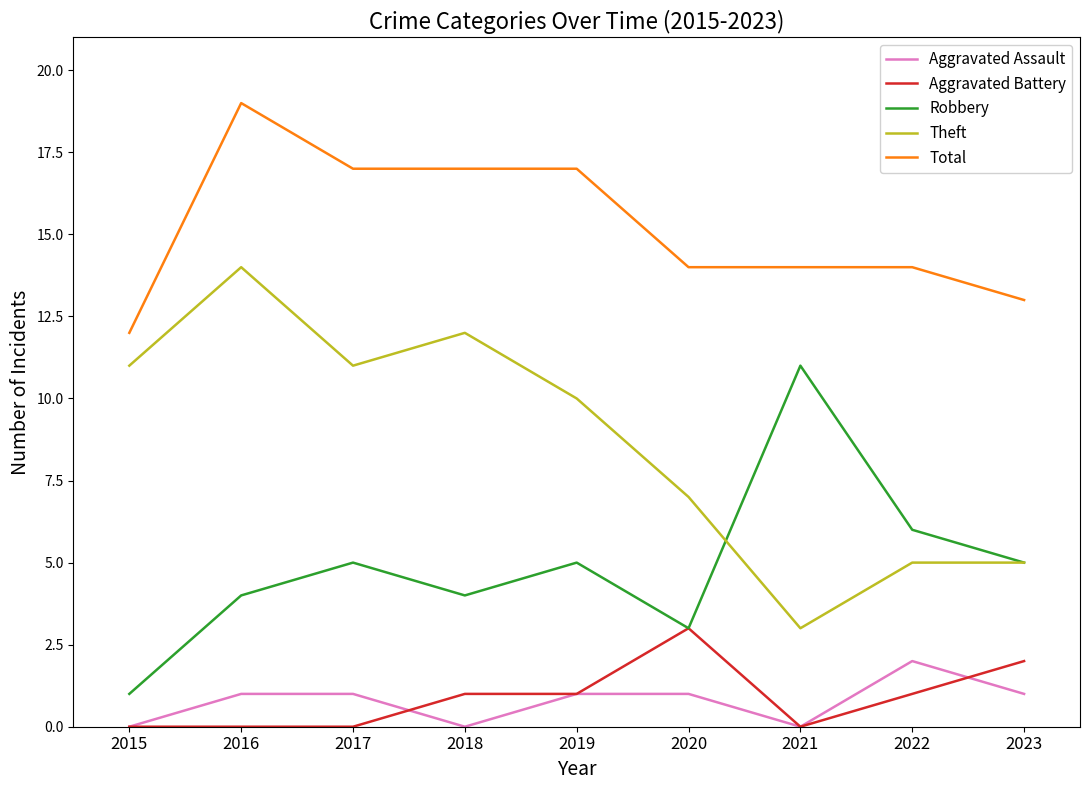

Between 2015 and 2016, which series saw the biggest shift?

Total